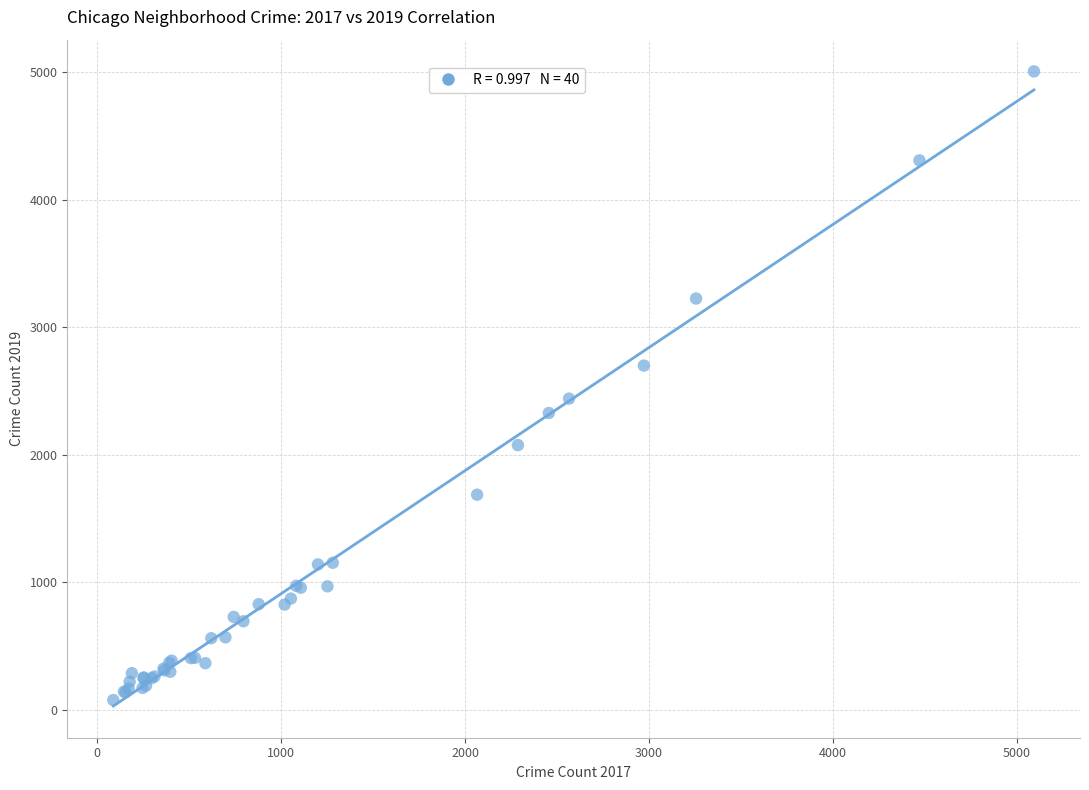

What Y value in the scatter plot is closest to 2542?

2441